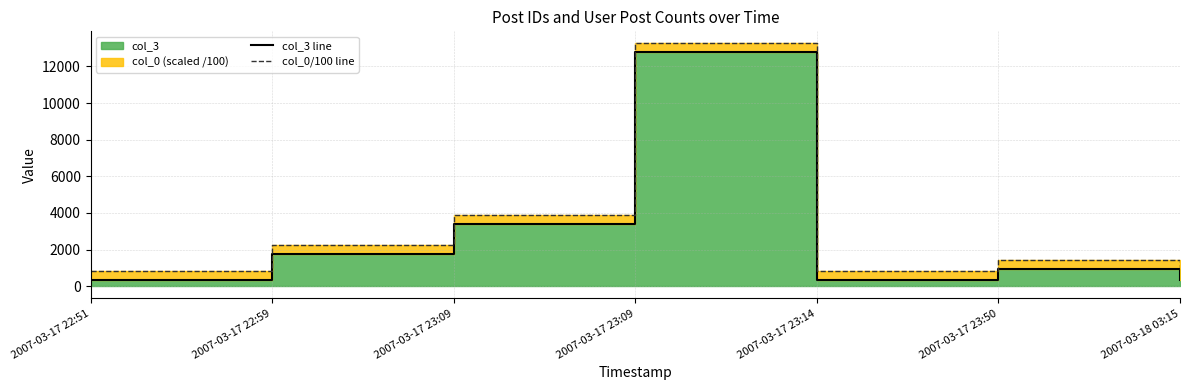

Reading left to right, what are all the values shown in this chart?

col_3 line: 363.0	1780.0	3421.0	12767.0	363.0	952.0	363.0
col_0/100 line: 847.8	2264.8	3905.9	13251.9	847.9	1437.1	848.9